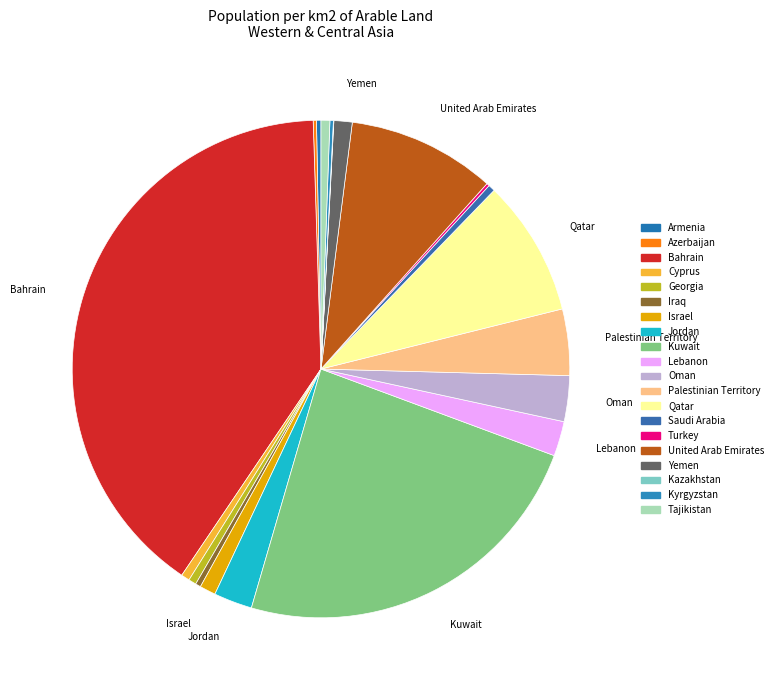

Is the sum of Cyprus and Jordan greater than half?

No